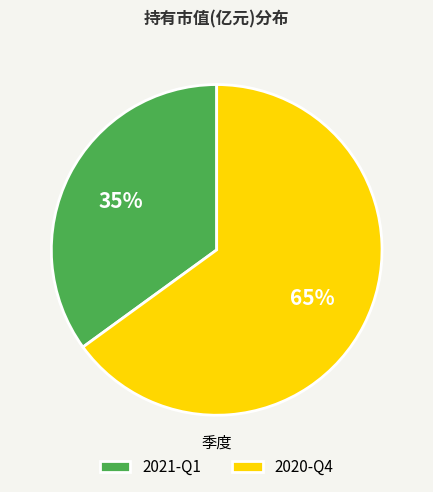

The 2020-Q4 slice represents 52% of the pie. True or false?

False